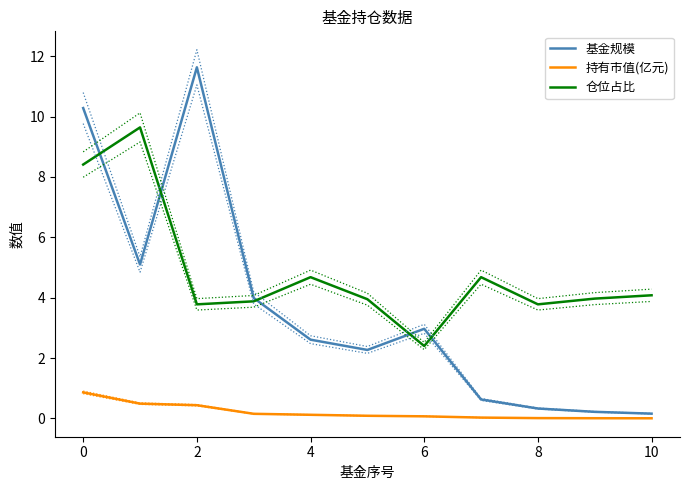

What is the difference between the 持有市值(亿元) values at 6 and 0?

0.8